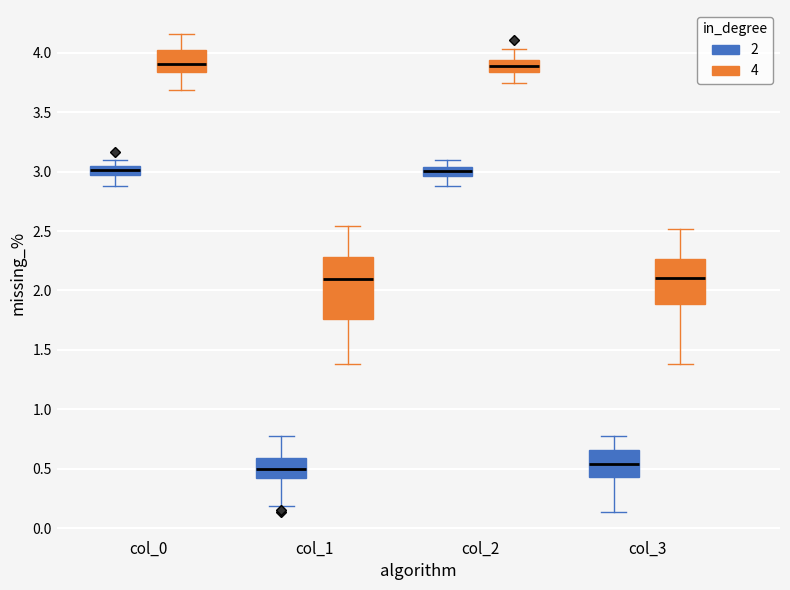

Where does the median line of the box for col_2 (2) sit on the y-axis? The values are not printed on the chart, so give them approximately, as read against the axis.

3.00